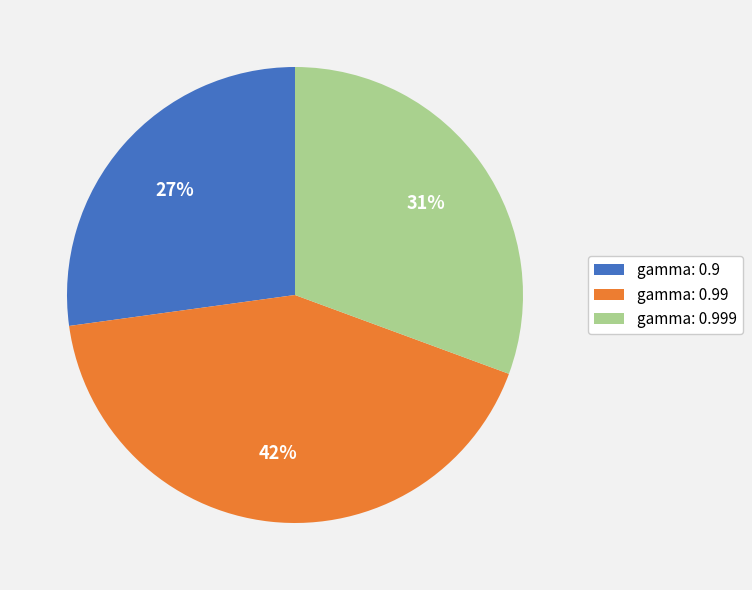

Rank the categories by value from highest to lowest.

gamma: 0.99, gamma: 0.999, gamma: 0.9